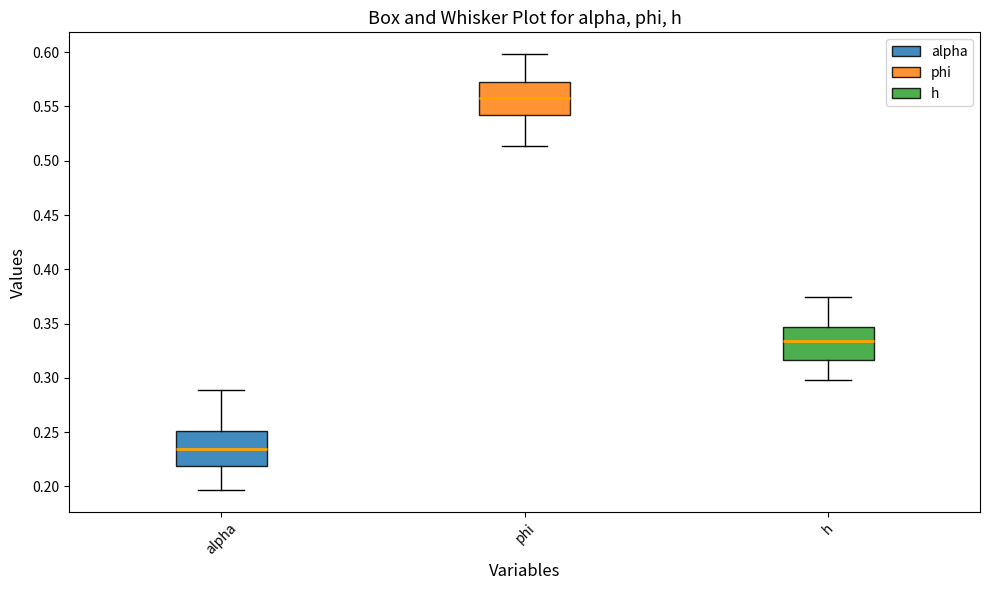

Reading left to right, read every box against the y-axis: the position of its median line, the range the box covers, and the ends of its whiskers. The values are not printed on the chart, so give them approximately, as read against the axis.

alpha: median 0.235, box 0.220 to 0.250, whiskers 0.195 to 0.290
phi: median 0.560, box 0.540 to 0.570, whiskers 0.515 to 0.600
h: median 0.335, box 0.315 to 0.345, whiskers 0.300 to 0.375